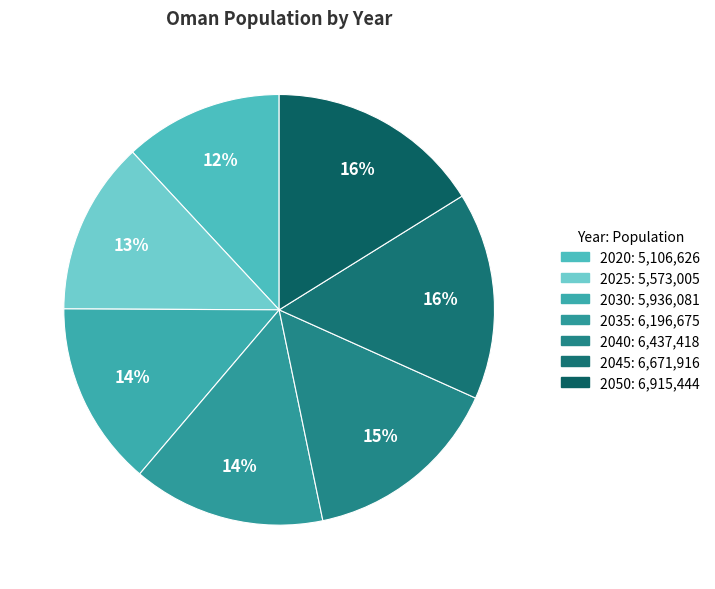

How many slices are in this pie chart?

7